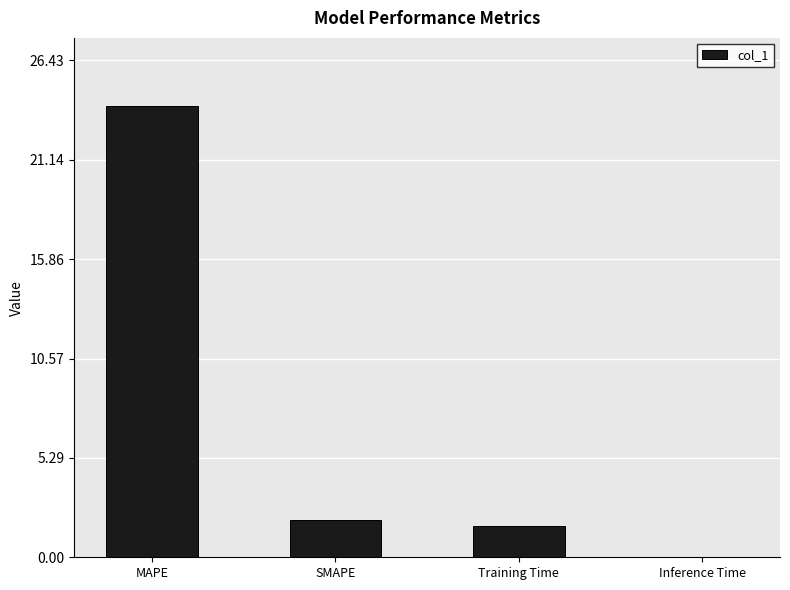

Between MAPE and Inference Time, which is larger?

MAPE